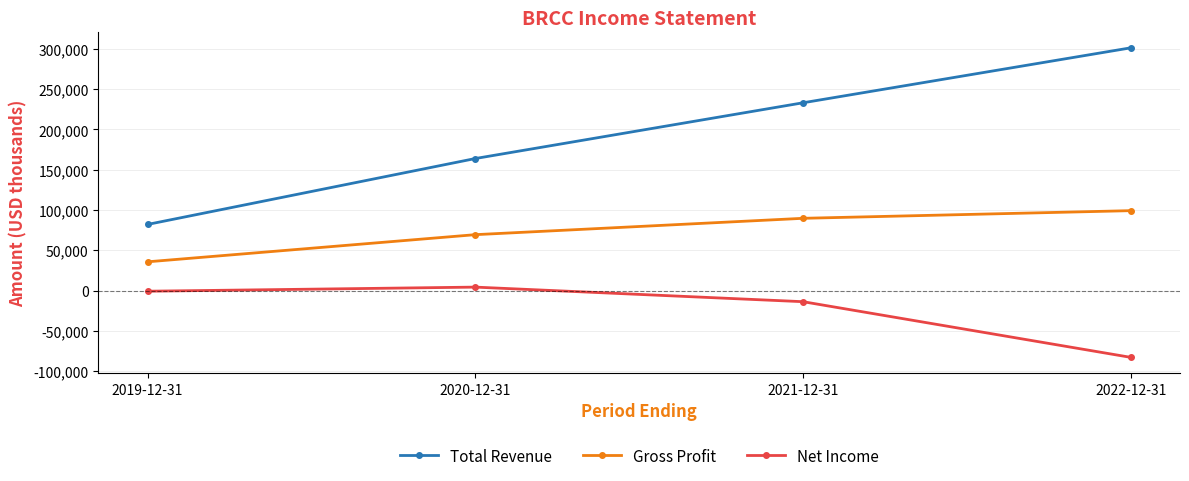

What is the label of the 2nd point from the right?

2021-12-31